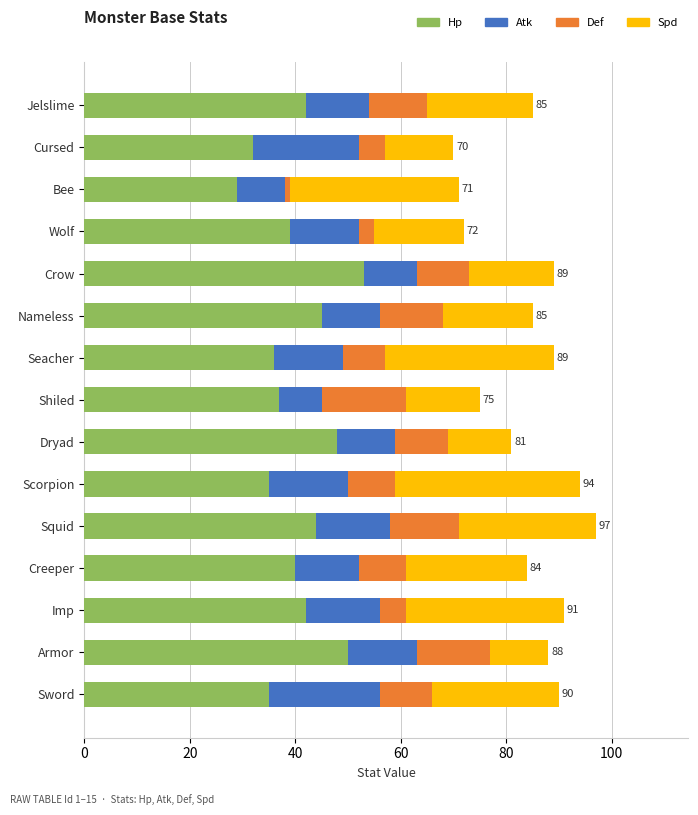

Is it true that Hp equals 77 at Armor?

False